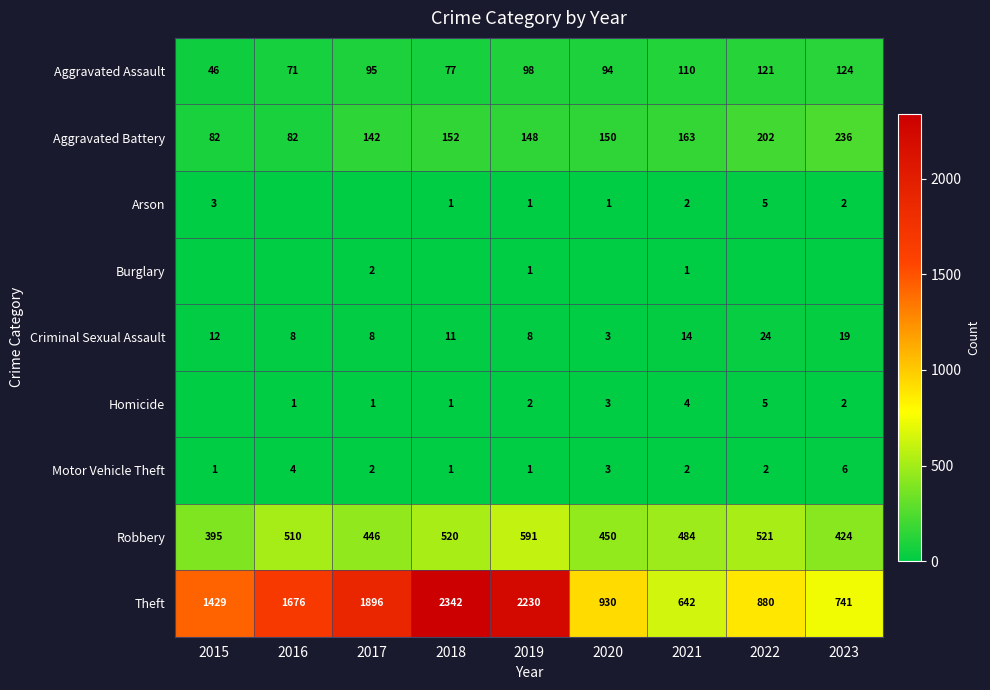

At which label is Criminal Sexual Assault closest to 13?

2015